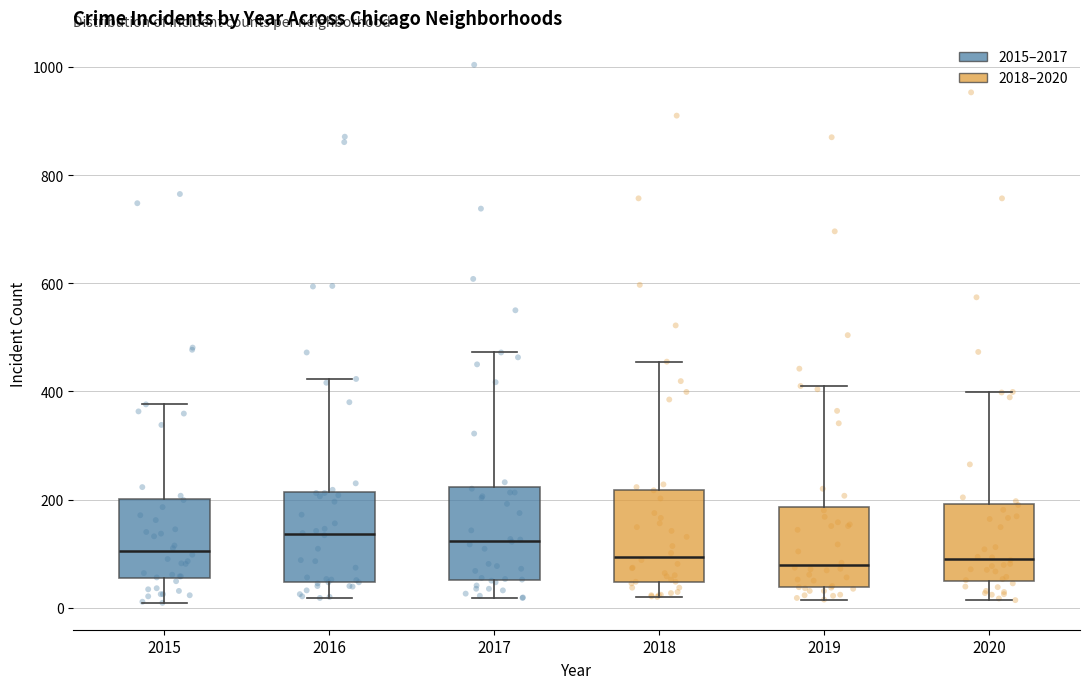

Where is the upper edge of the box at x = 2020 on the y-axis? The values are not printed on the chart, so give them approximately, as read against the axis.

200